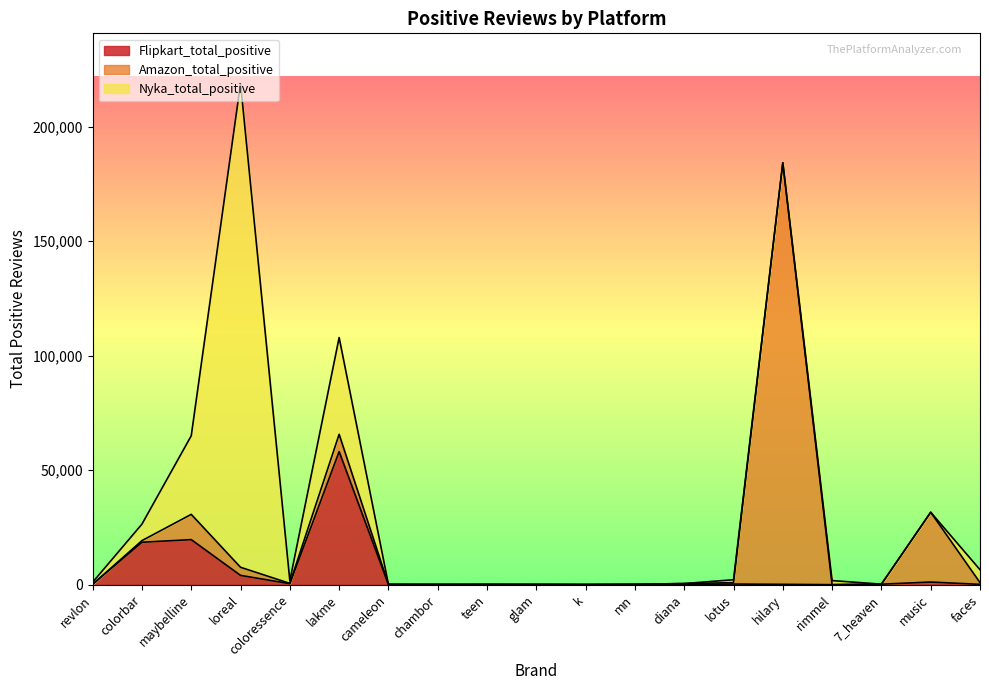

Between which two adjacent categories do Flipkart_total_positive and Nyka_total_positive first intersect?

revlon and colorbar